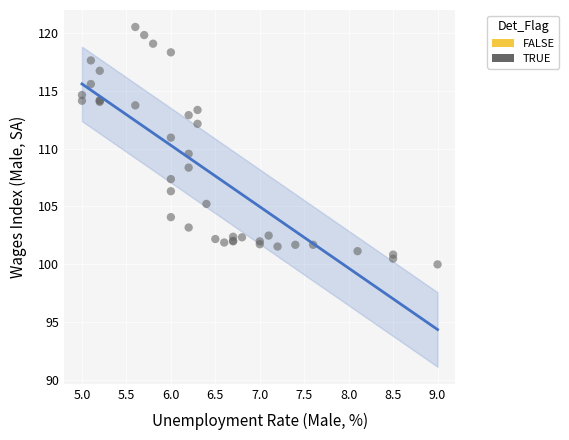

What Y value in the scatter plot is closest to 110?

109.6